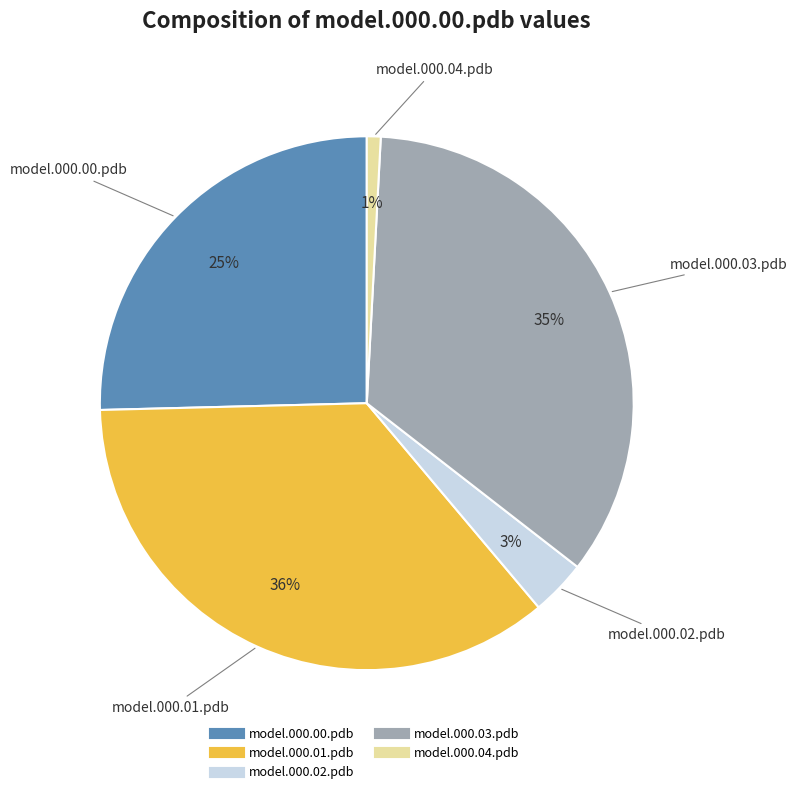

Rank the categories by value from highest to lowest.

model.000.01.pdb, model.000.03.pdb, model.000.00.pdb, model.000.02.pdb, model.000.04.pdb